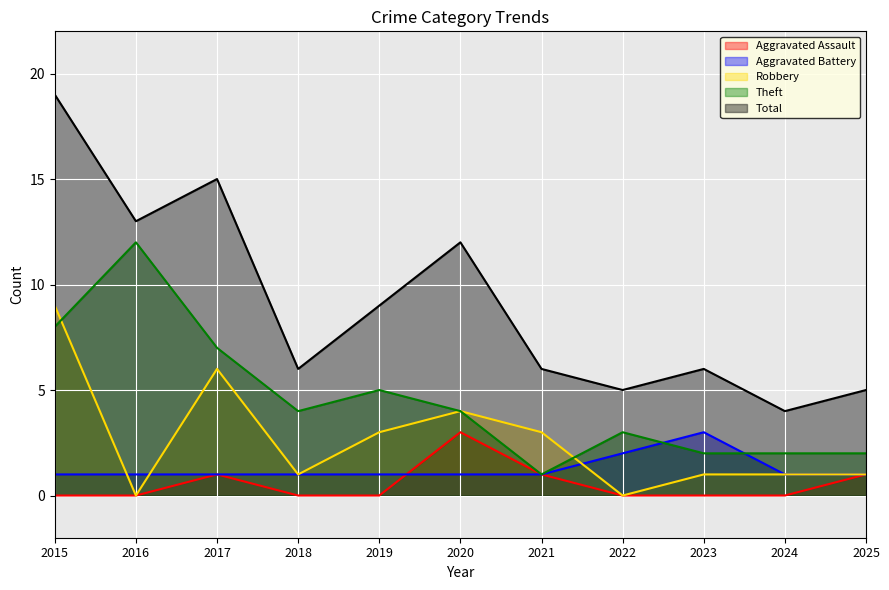

Reading left to right, transcribe all the data shown in this chart.

Aggravated Assault: 0	0	1	0	0	3	1	0	0	0	1
Aggravated Battery: 1	1	1	1	1	1	1	2	3	1	1
Robbery: 9	0	6	1	3	4	3	0	1	1	1
Theft: 8	12	7	4	5	4	1	3	2	2	2
Total: 19	13	15	6	9	12	6	5	6	4	5